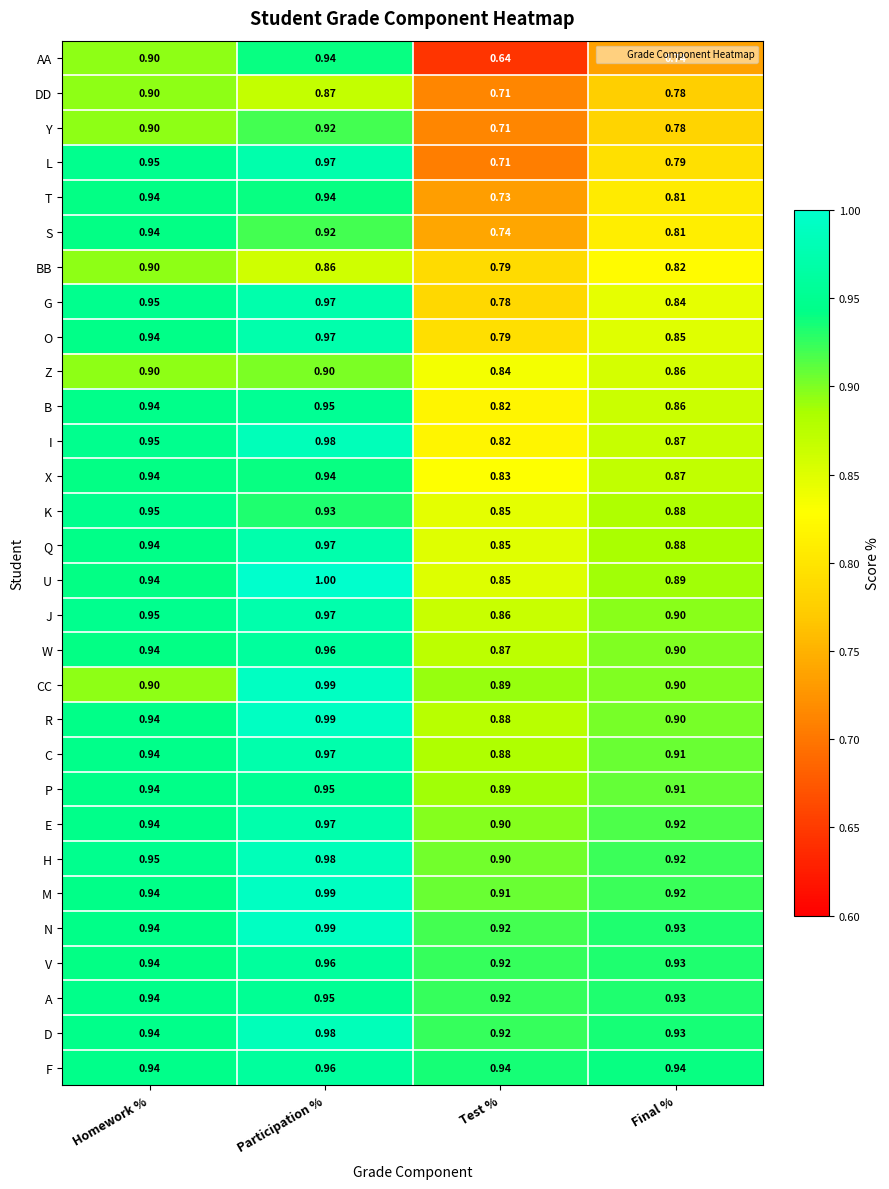

Which category has the highest value across all series?

Participation %